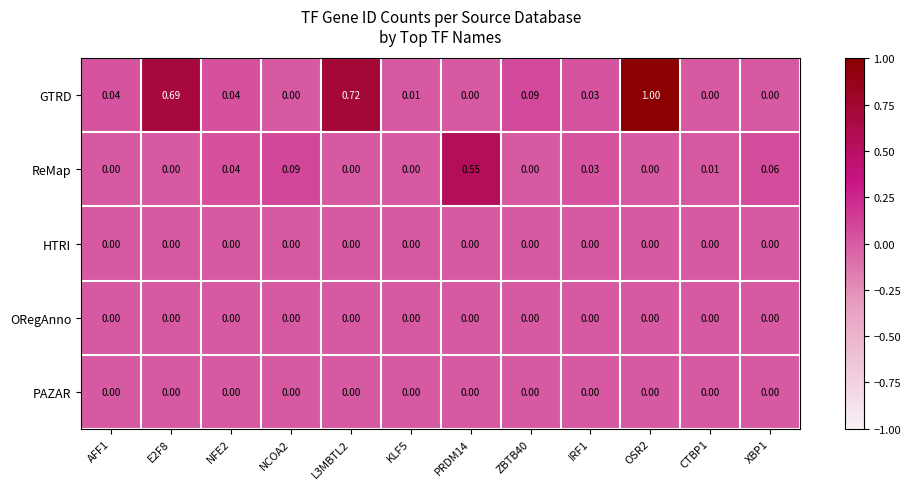

Which series has the widest spread of values?

GTRD